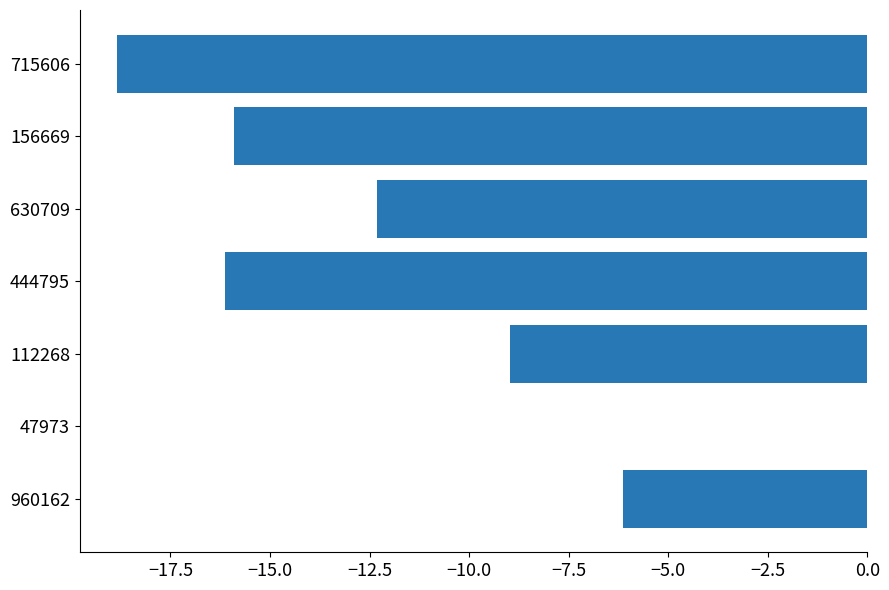

What value does the data have at 960162?

-6.1